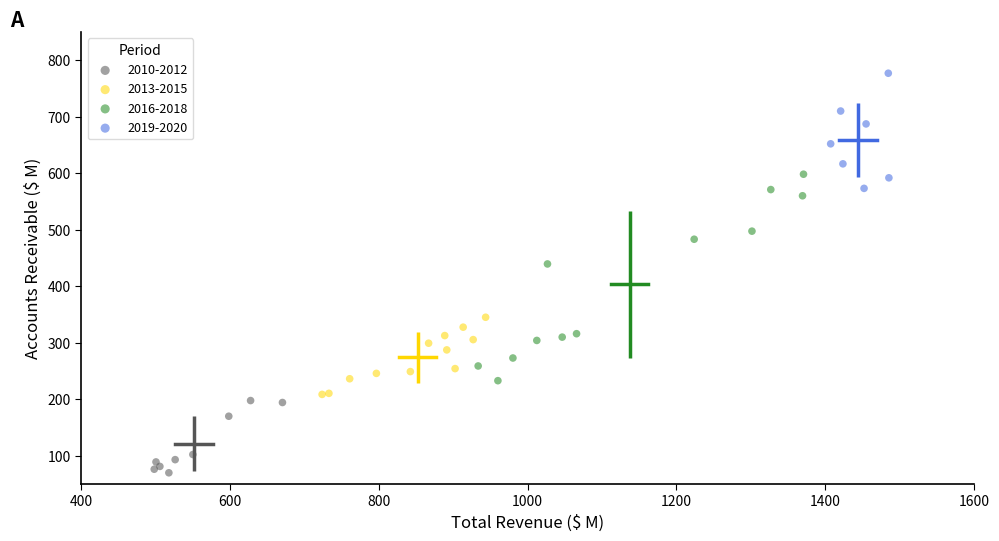

Which series has the largest Y range (max minus min)?

2016-2018